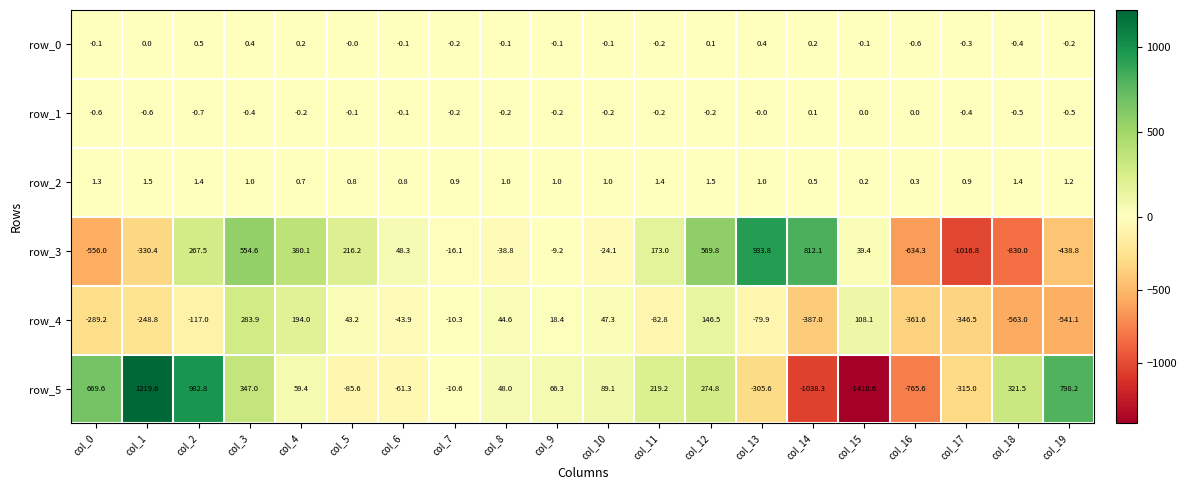

True or false: row_4 has a value of -82.8 at col_11.

True